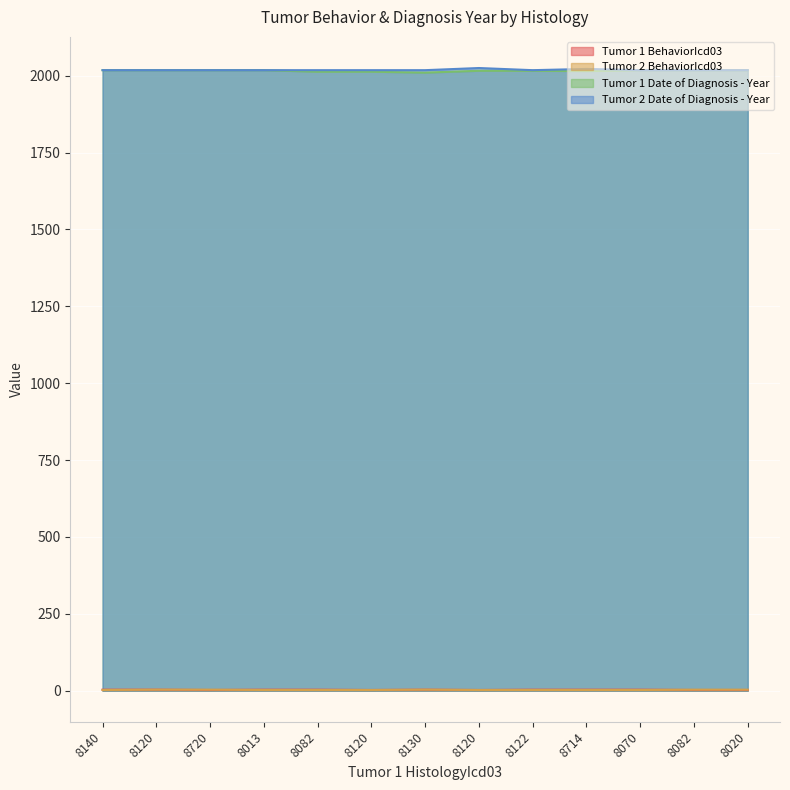

True or false: Tumor 1 BehaviorIcd03 has a value of 3 at 8082.

True